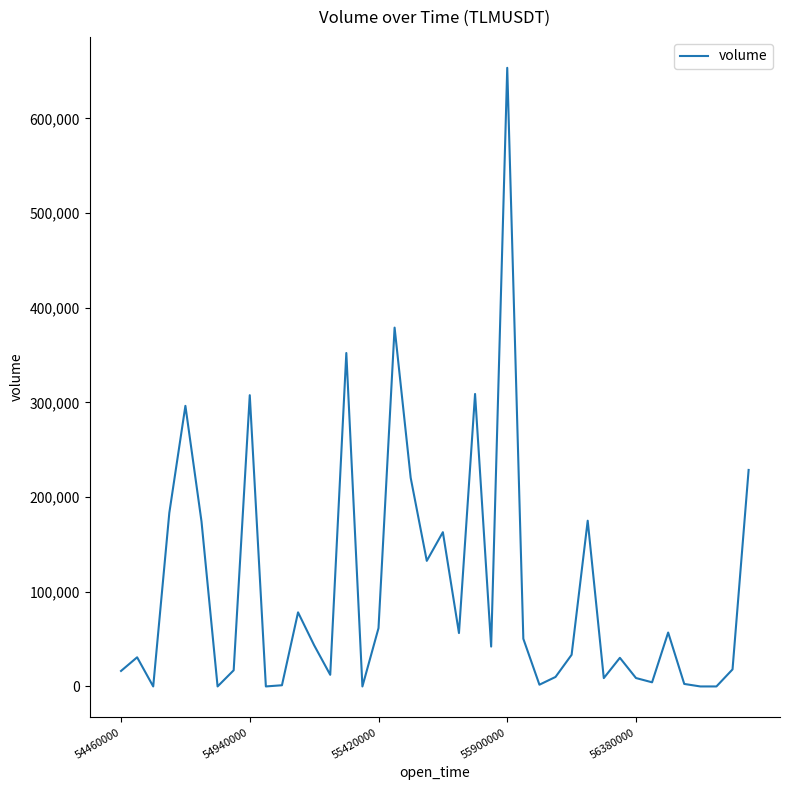

What is the greatest value displayed?

653336